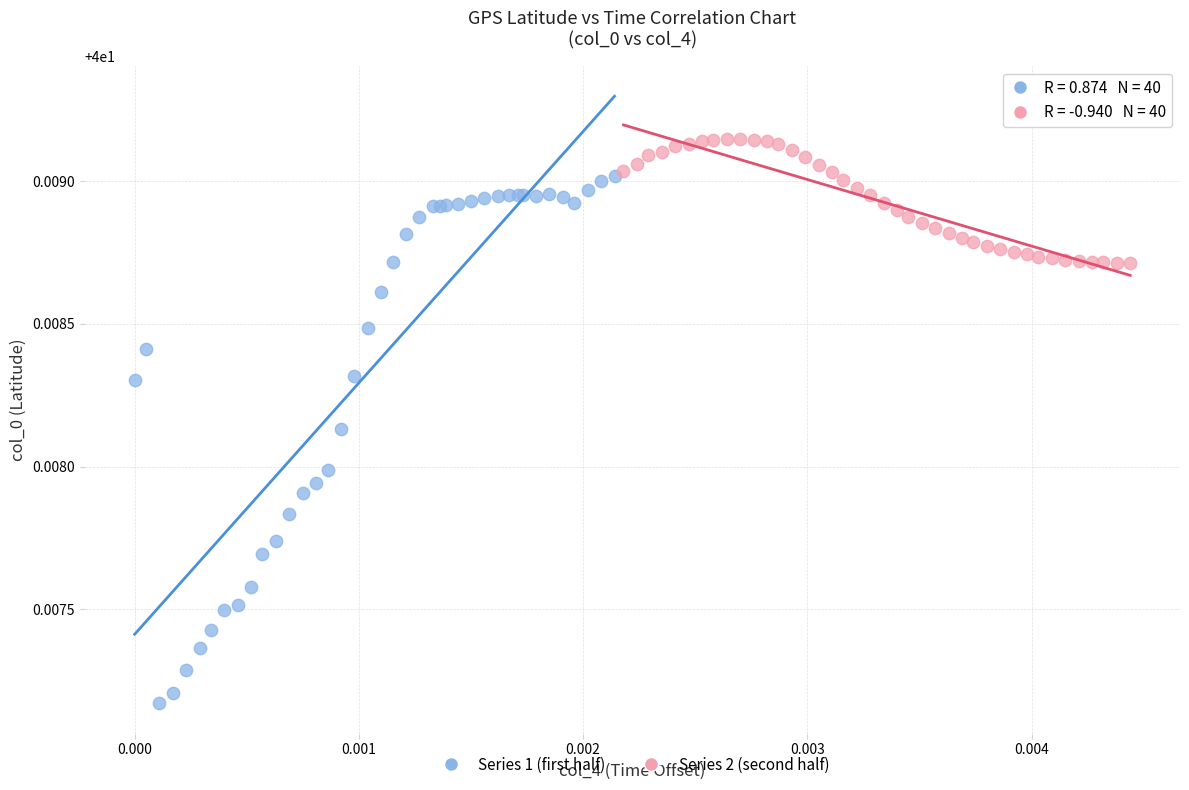

Which series reaches the minimum Y coordinate?

Series 1 (first half)